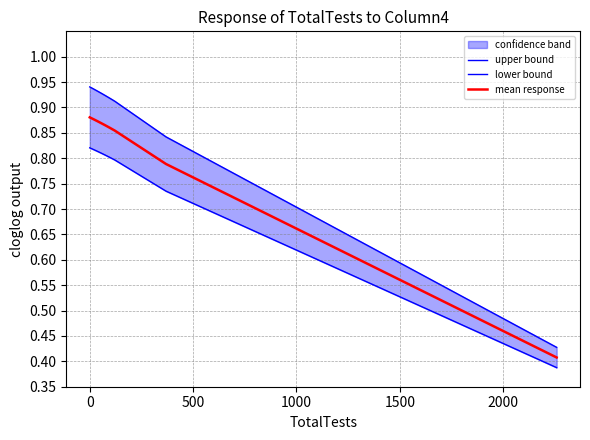

What is the minimum value shown in the chart?

0.4